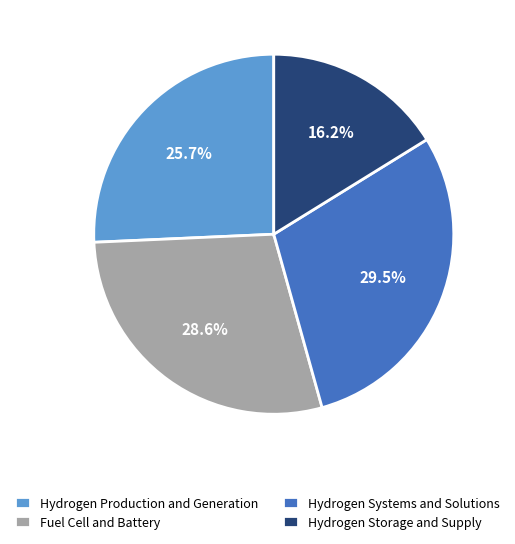

To the nearest percent, what is the average slice percentage?

25%